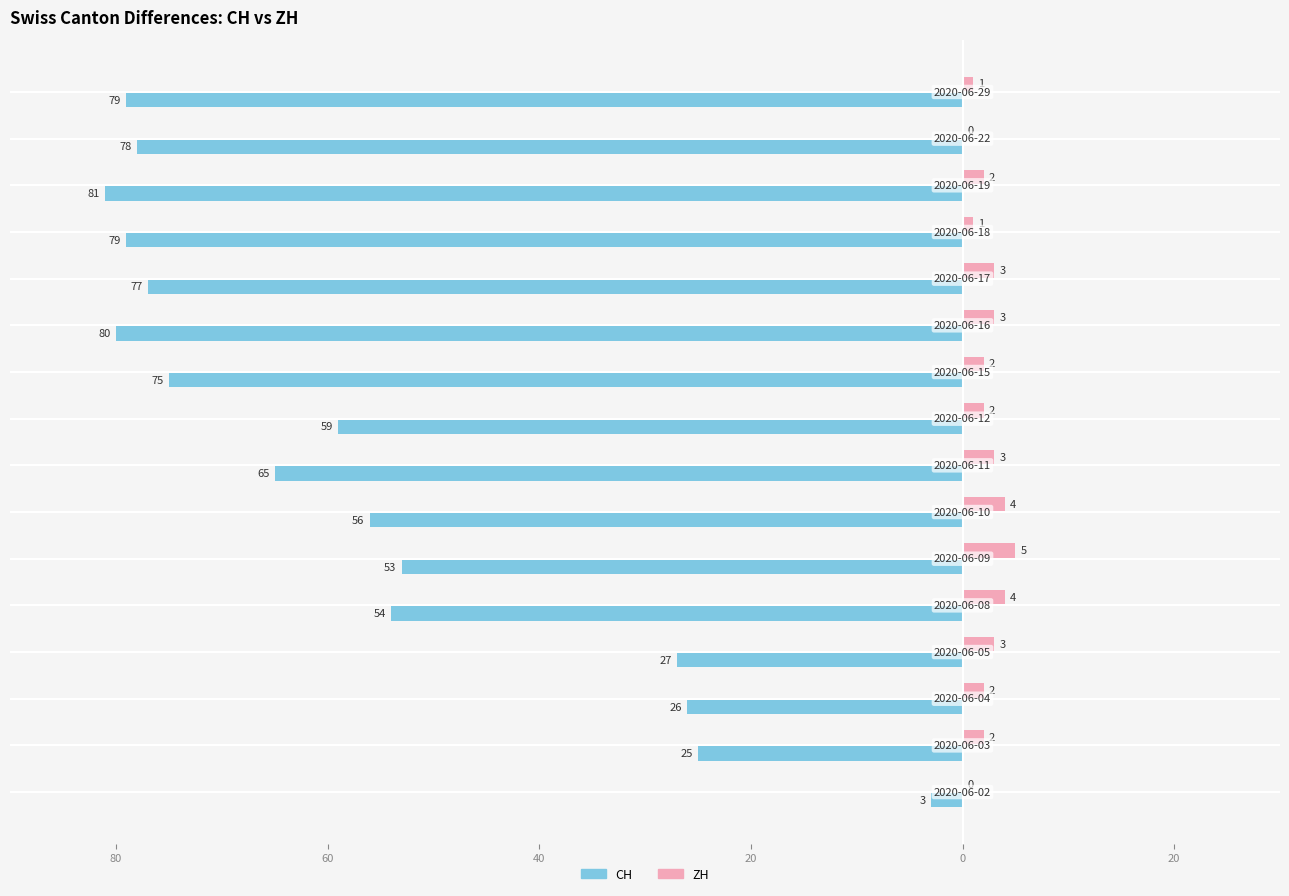

Count the ZH values in the range 2 to 3.

9